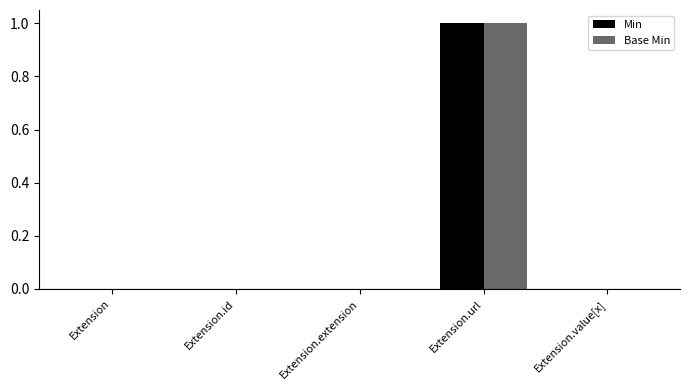

Reading right to left, transcribe all the data shown in this chart.

Min: 0	1	0	0	0
Base Min: 0	1	0	0	0